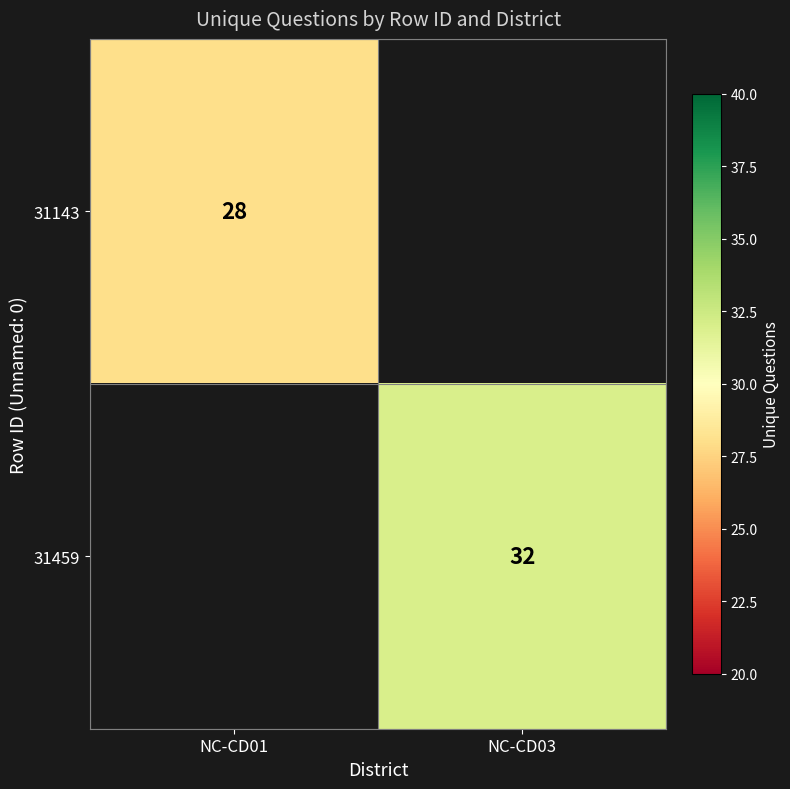

True or false: 31143 has a value of 28 at NC-CD01.

True